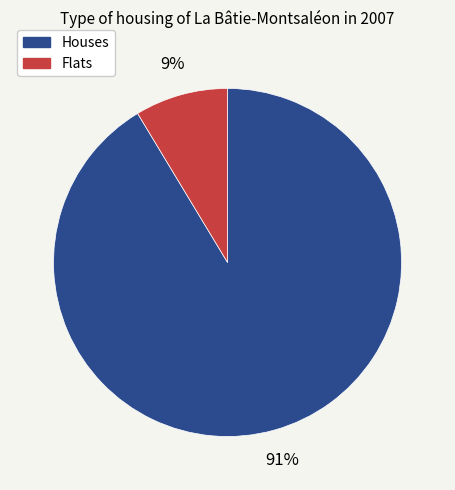

To the nearest percent, what is the combined percentage of Houses and Flats?

100%